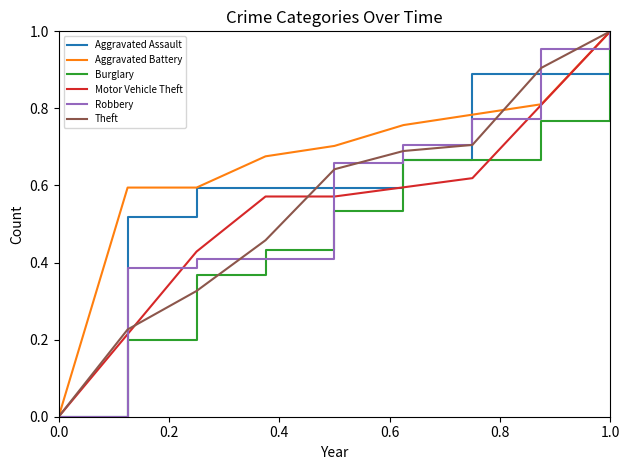

How many lines are shown in the chart?

6